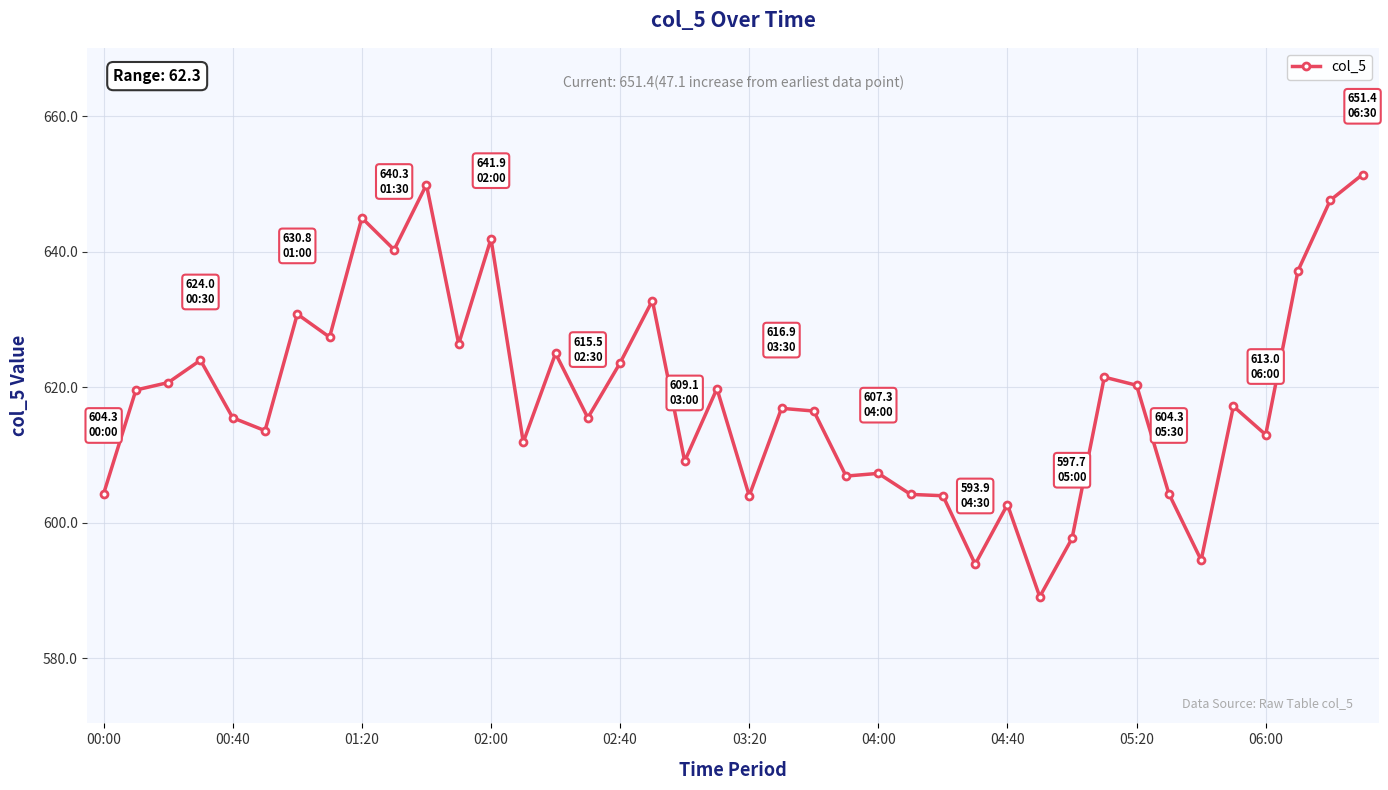

What is the value of the 22nd point from the left?

616.9